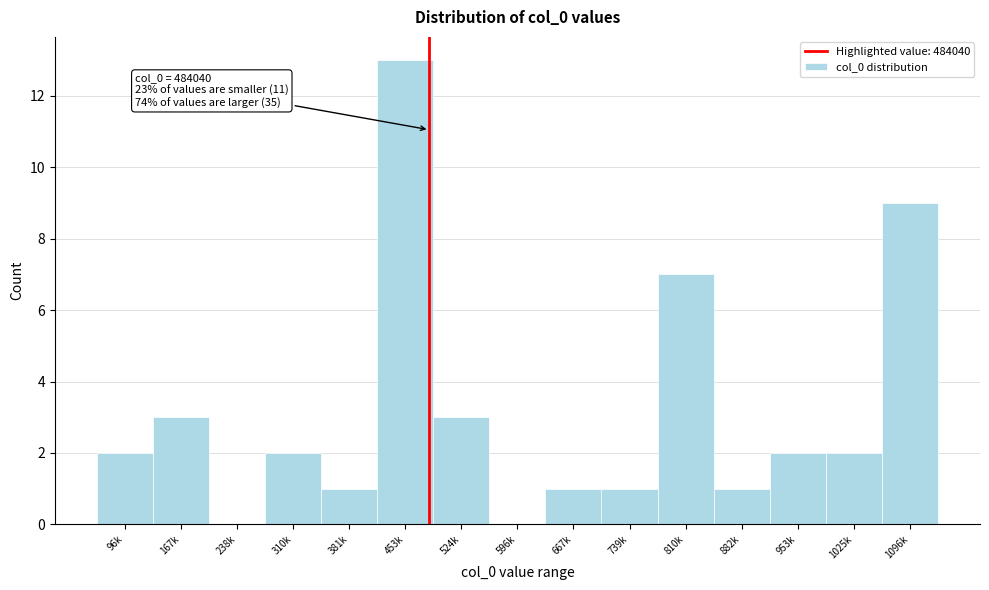

Reading right to left, list all the values displayed in this chart.

1096k=9	1025k=2	953k=2	882k=1	810k=7	739k=1	667k=1	596k=0	524k=3	453k=13	381k=1	310k=2	238k=0	167k=3	96k=2